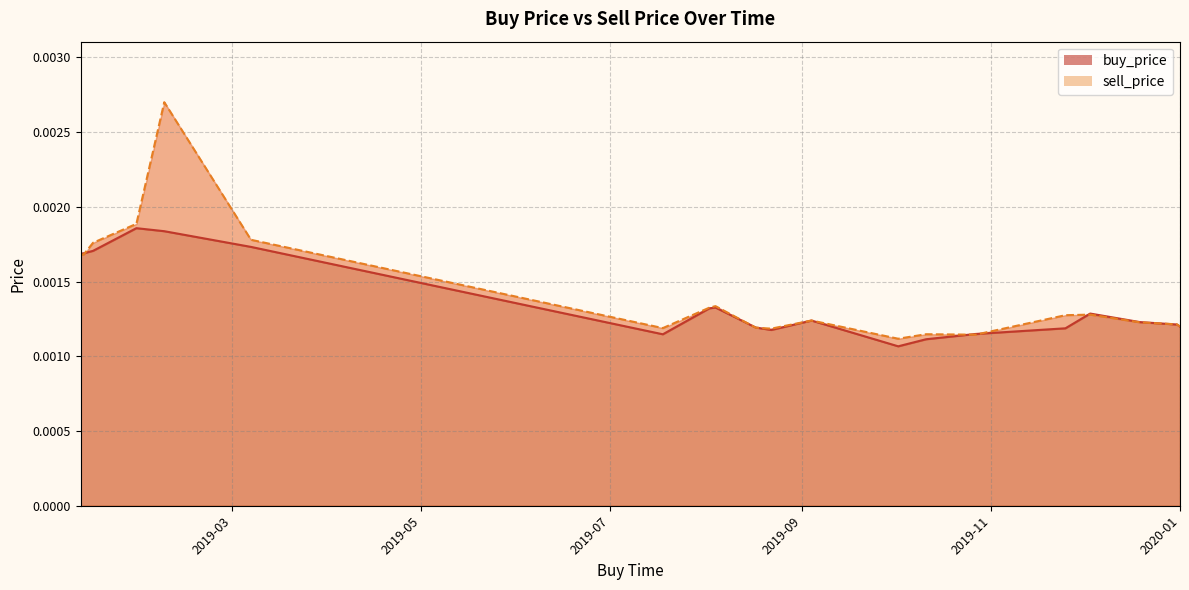

Which series changed the most between 2019-10-02 and 2019-10-27?

buy_price